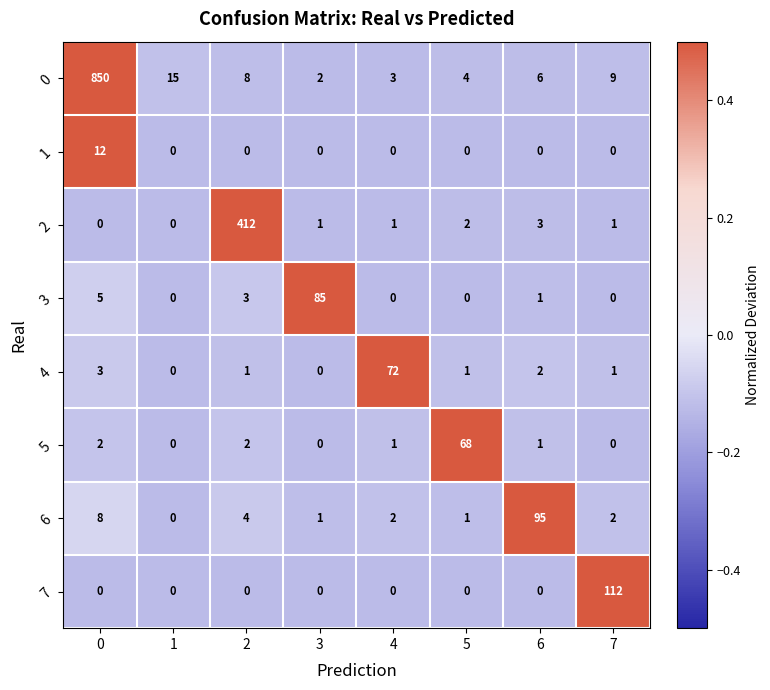

The 0 series shows 3 at 4. True or false?

True